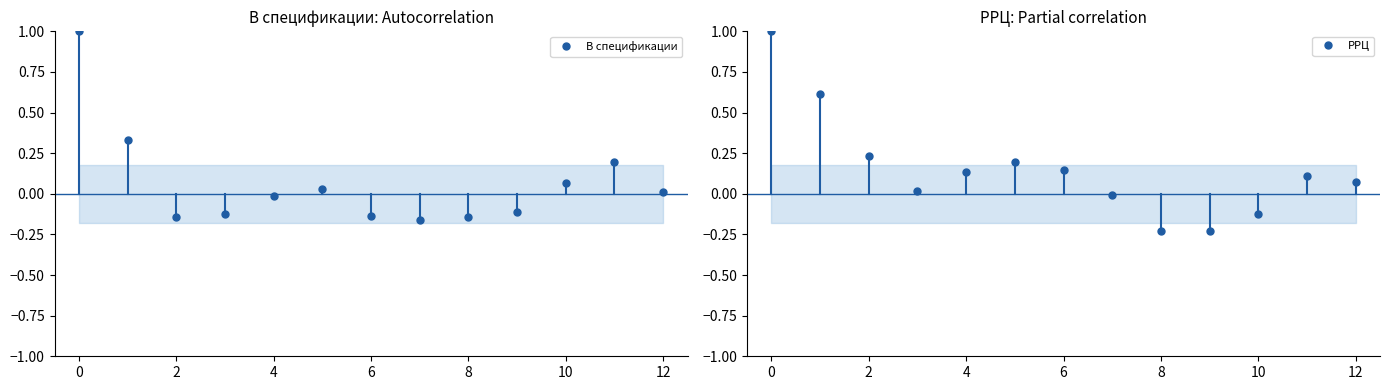

What is the average value of the РРЦ series?

0.1